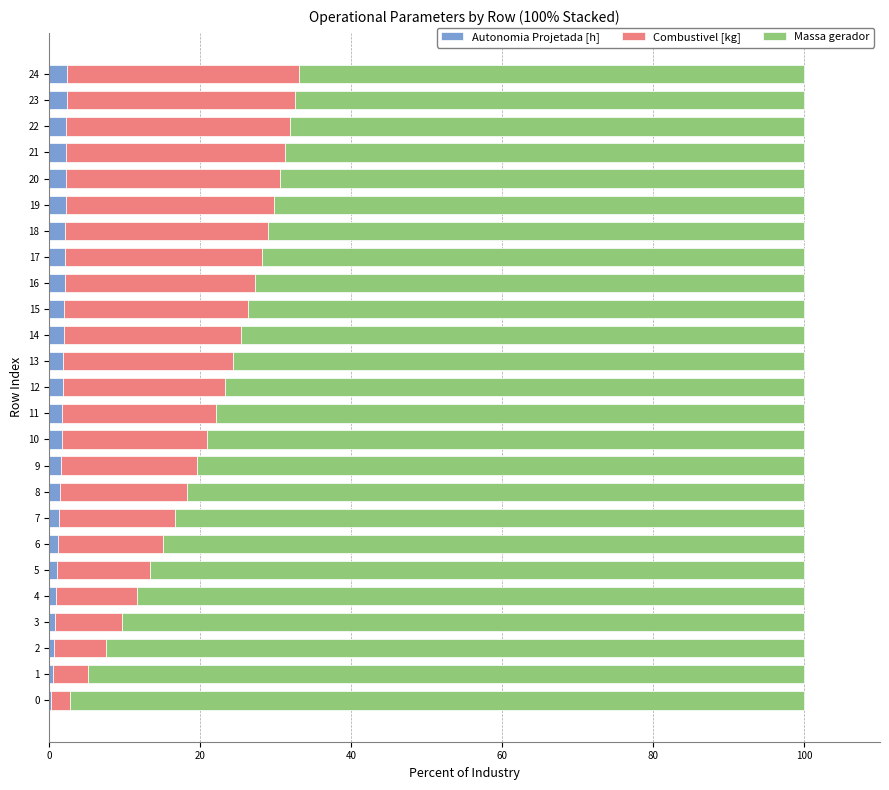

What is the highest value of the Autonomia Projetada [h] series?

2.3